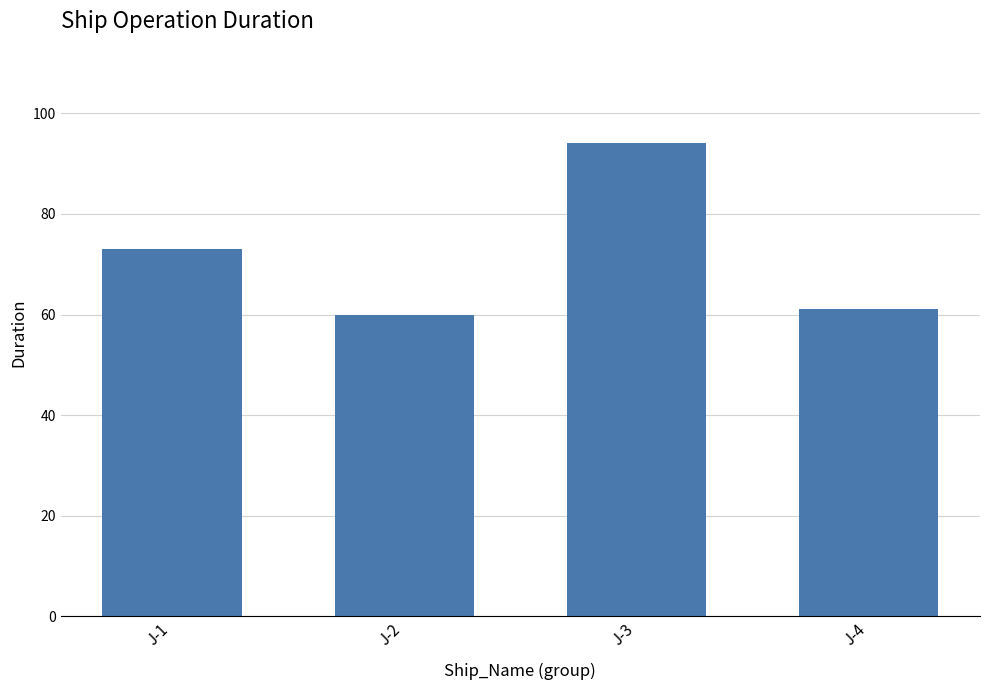

Is it true that the value at J-1 is 104?

False